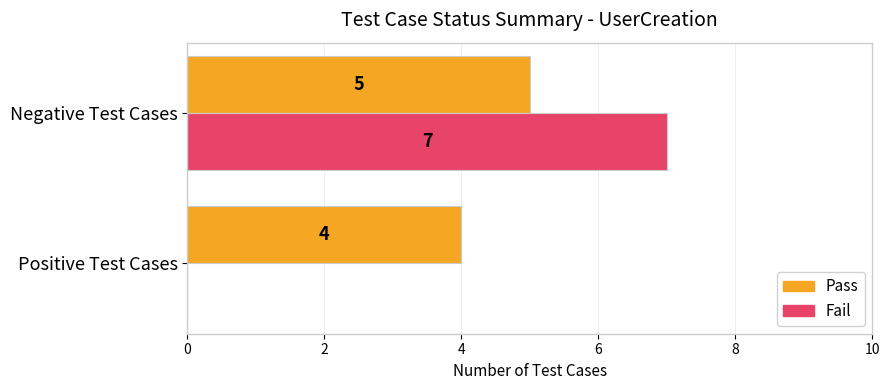

What is the sum of all Fail values?

7